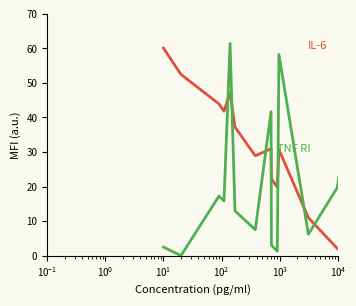

How many interior local valleys does the TNF RI series have?

5